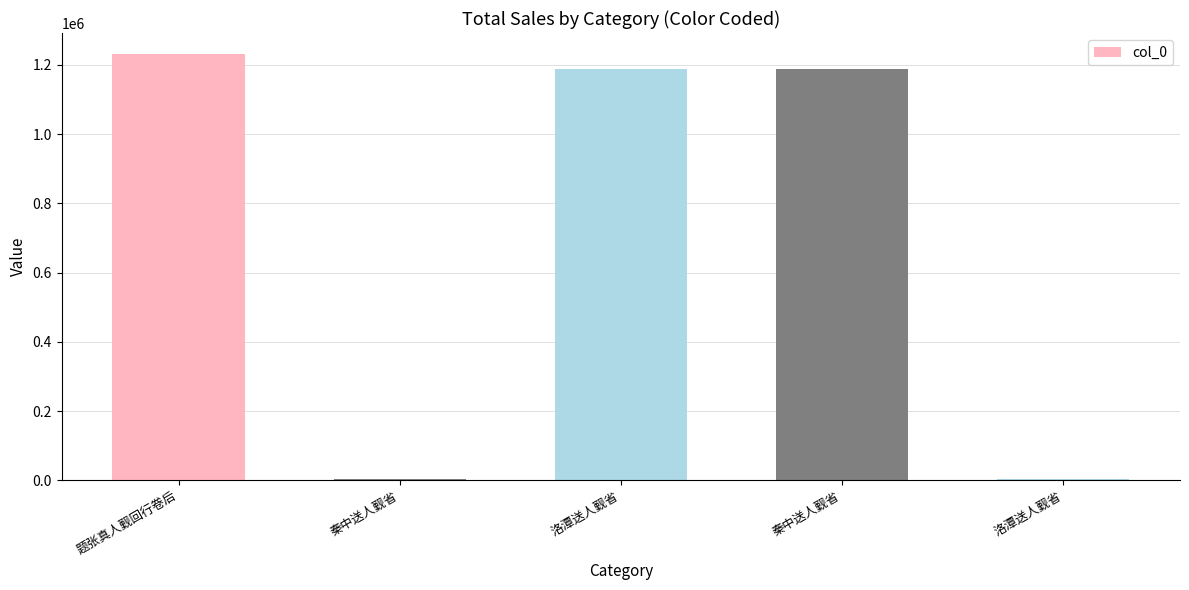

Count the number of categories in the chart.

5